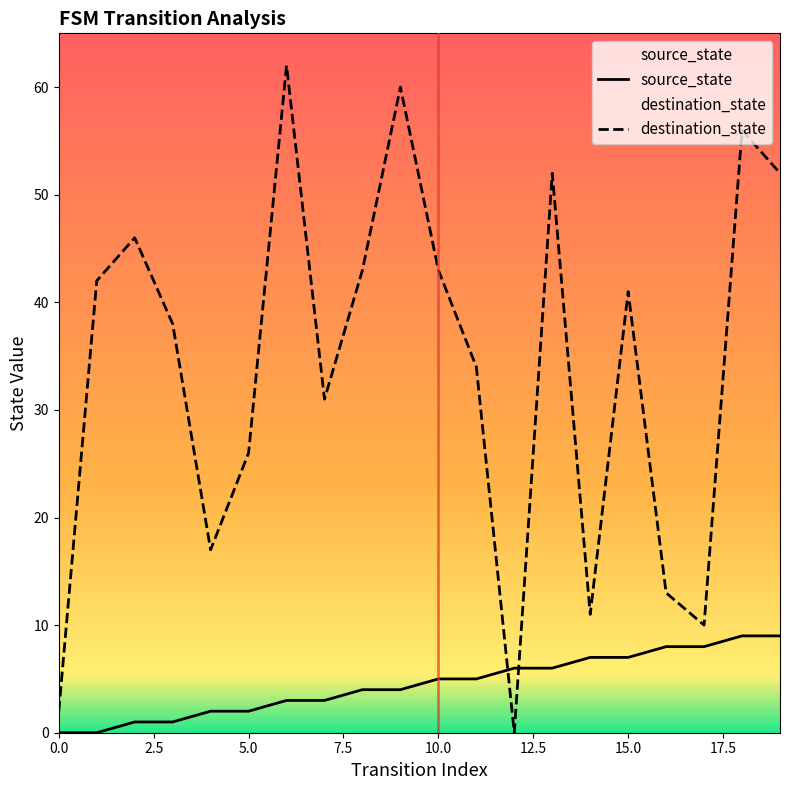

True or false: source_state has more than 1 interior local peaks.

False